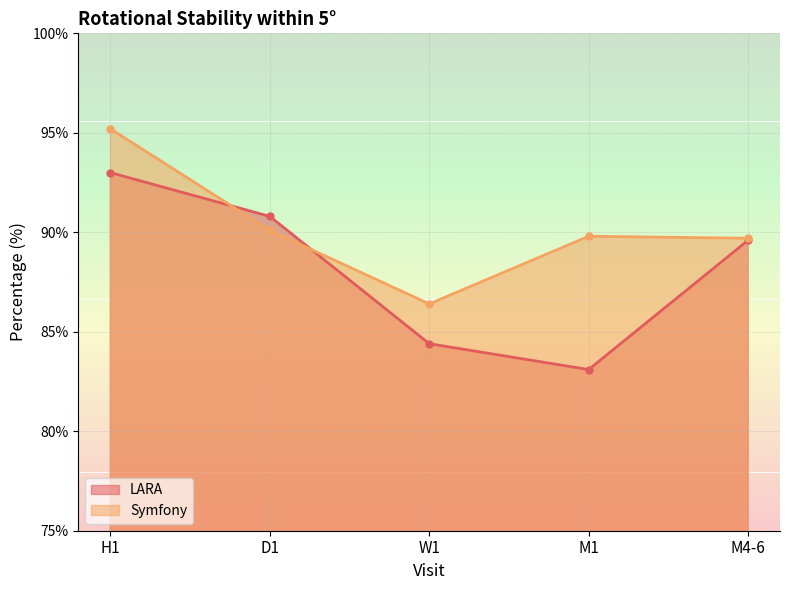

Which category has the lowest value in the LARA series?

M1